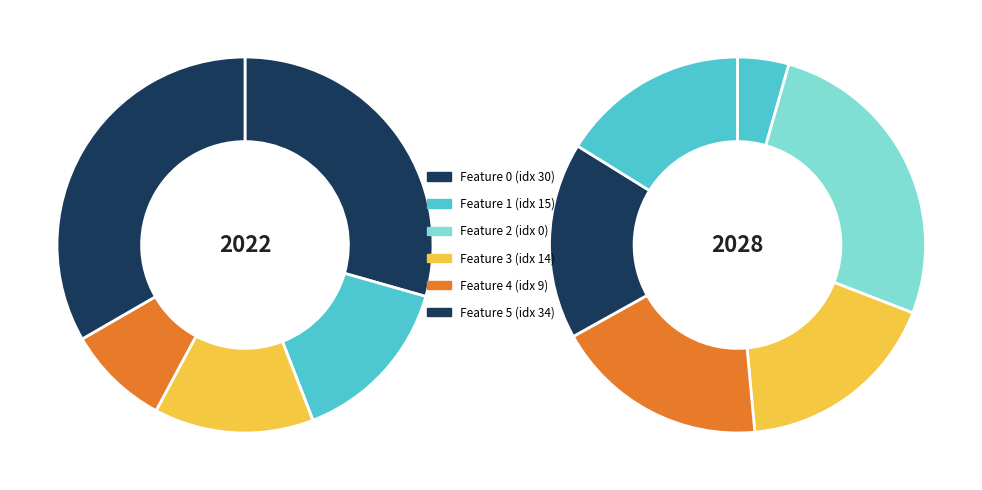

Does 8 represent more than half of the total?

No